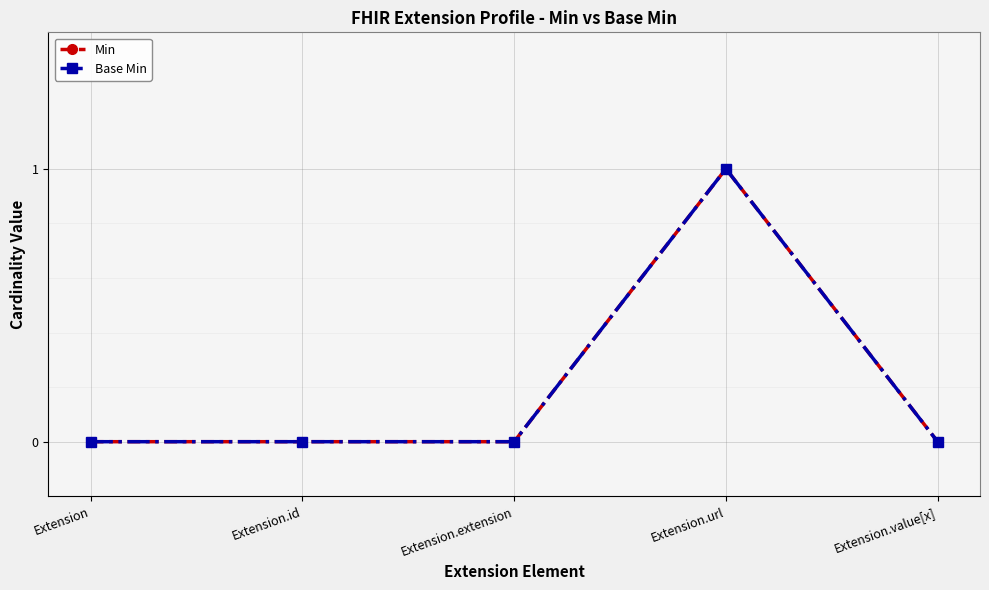

Does the chart have visible grid lines?

Yes